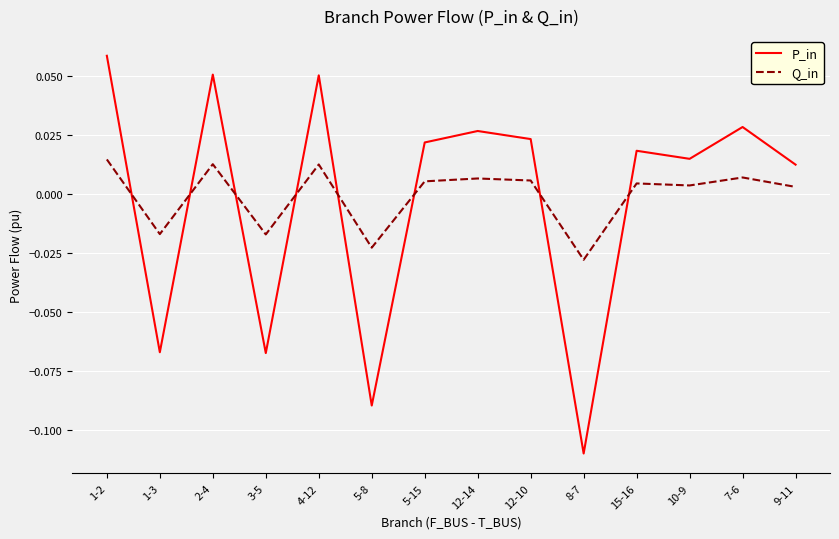

Which series changed the most between 2-4 and 8-7?

P_in